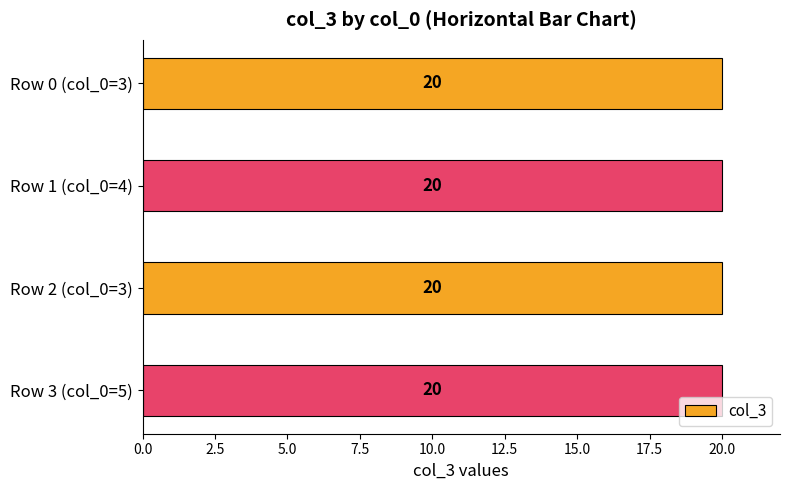

What is the label of the 2nd bar from the left?

4